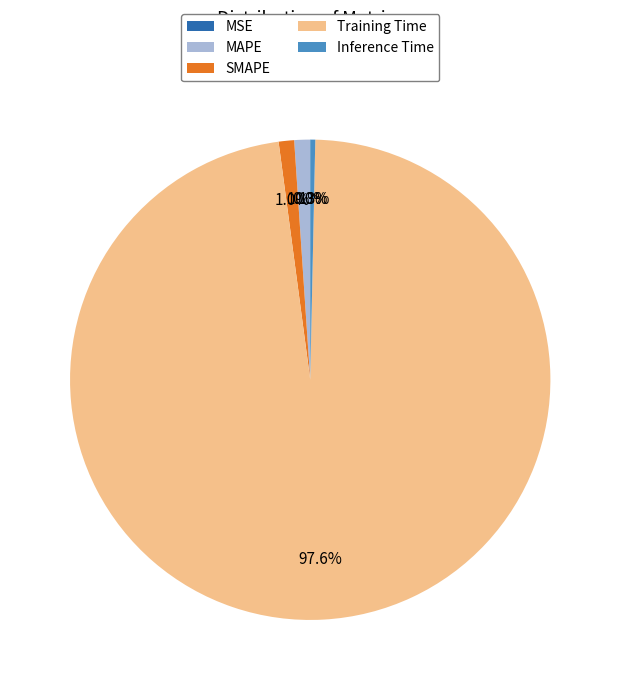

Is the sum of SMAPE and Training Time greater than half?

Yes